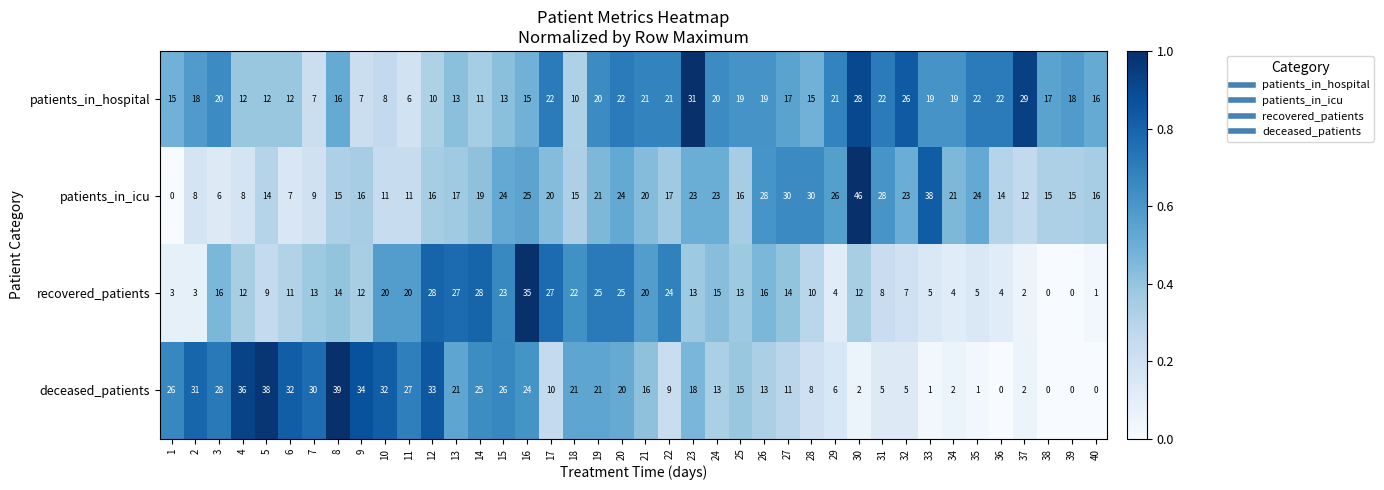

How many categories are shown in the chart?

40